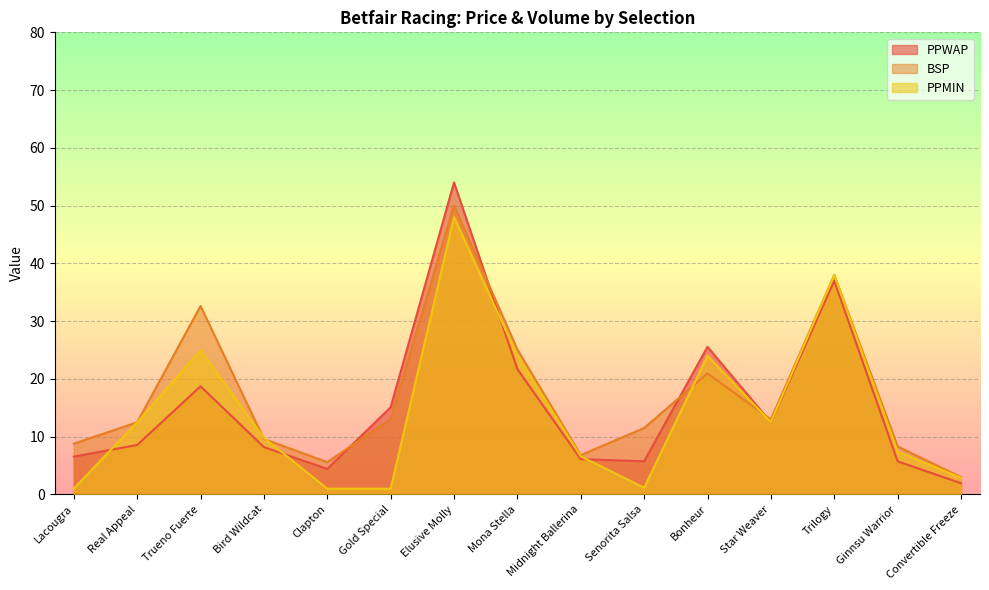

What is the sum of the BSP values at Lacougra and Real Appeal?

21.3